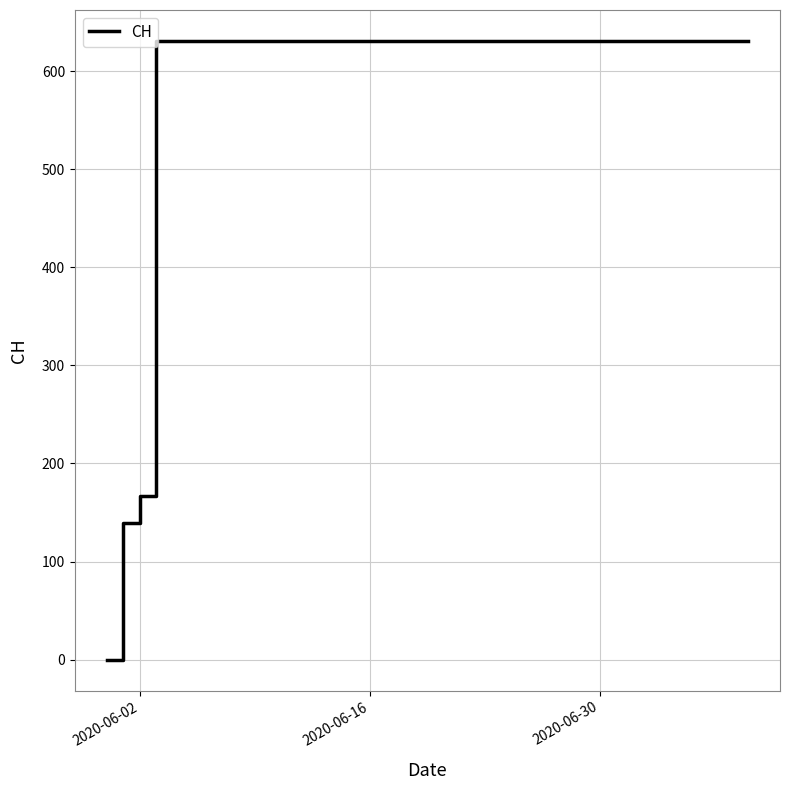

What is the difference between the maximum and minimum values?

631